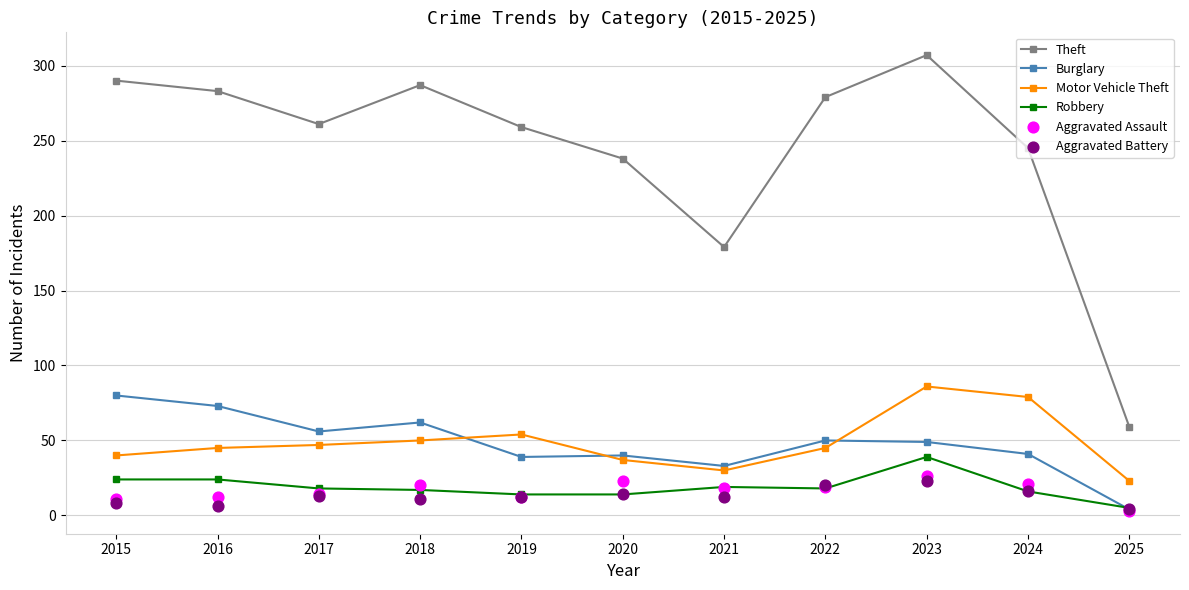

At which category is the sum across all series the highest?

2023